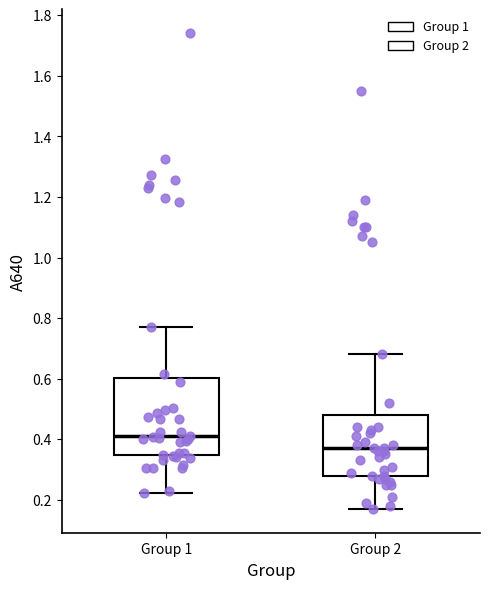

Reading left to right, transcribe this box plot: for each box, give where its median line is, the range the box spans, and where its two whiskers end, as read against the y-axis. The values are not printed on the chart, so give them approximately, as read against the axis.

Group 1: median 0.42, box 0.34 to 0.60, whiskers 0.22 to 0.76
Group 2: median 0.38, box 0.28 to 0.48, whiskers 0.18 to 0.68